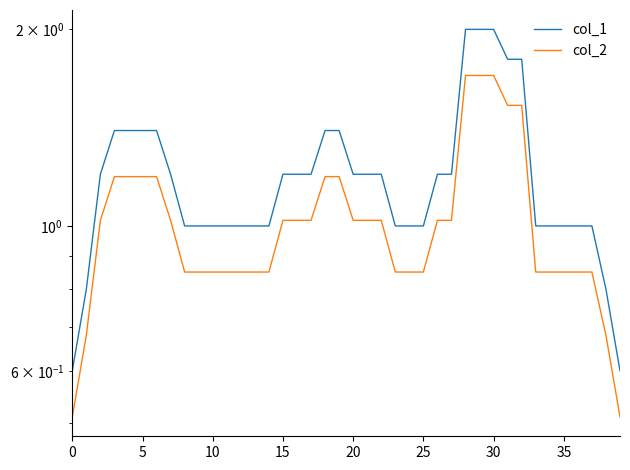

At which category is the sum across all series the highest?

28